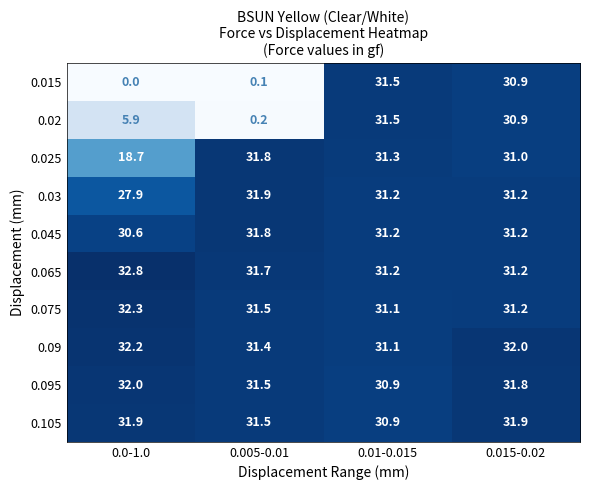

At how many categories does at least one series exceed 31?

4